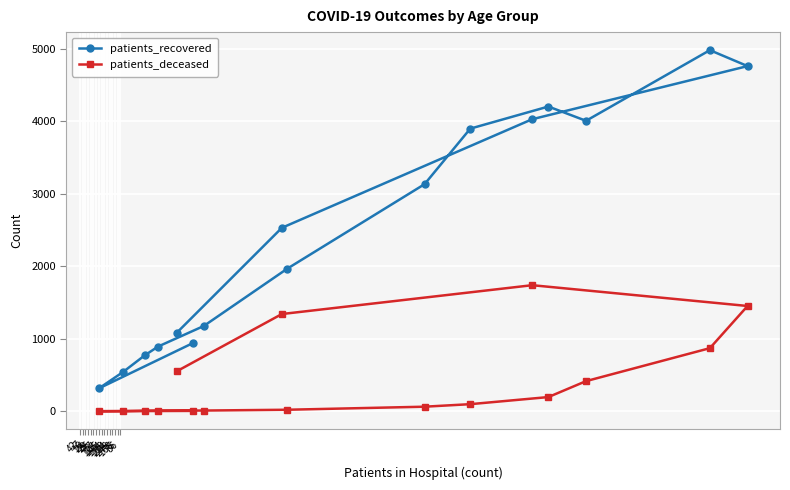

What is the maximum value shown in the chart?

4984